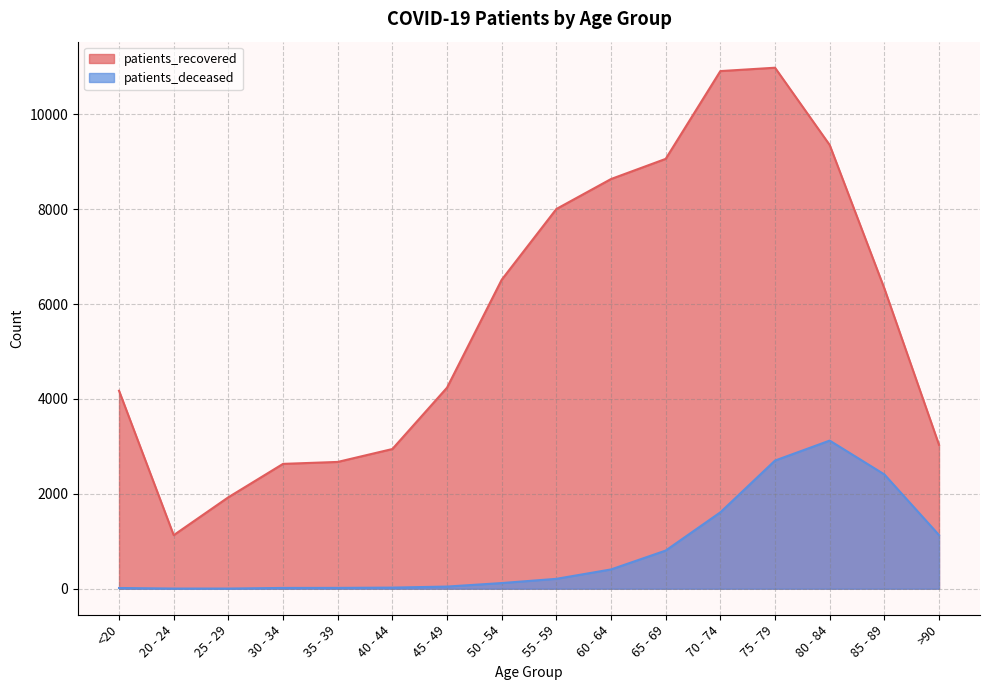

What is the average value of the patients_recovered series?

5785